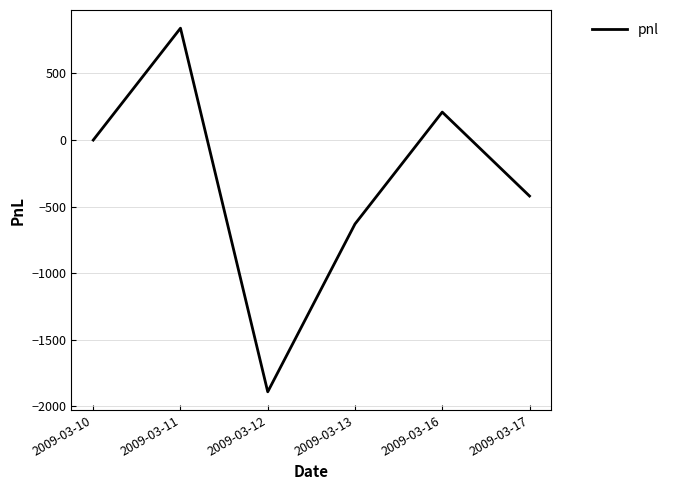

How many interior local valleys (lower than both neighbors) does the data have?

1